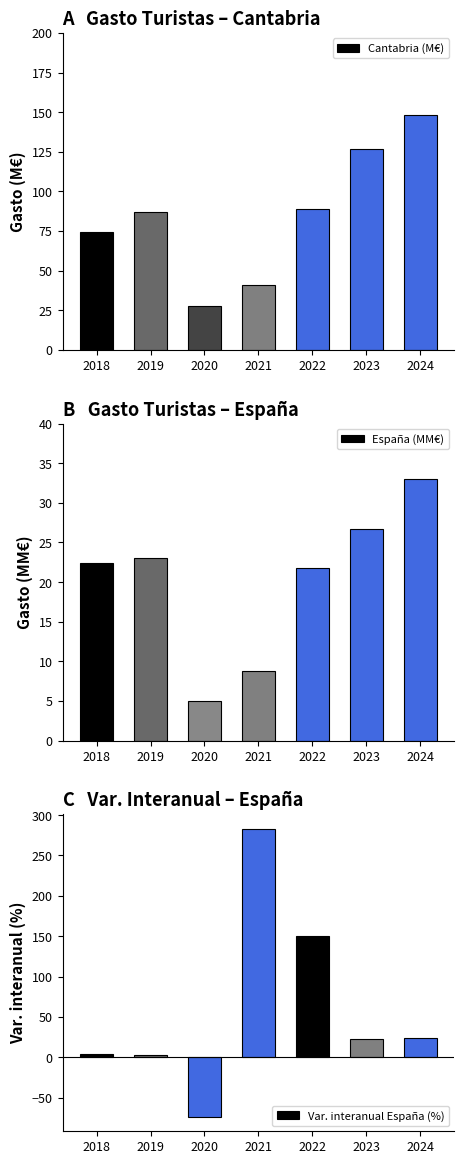

The Cantabria (M€) series shows 68.8 at 2021. True or false?

False